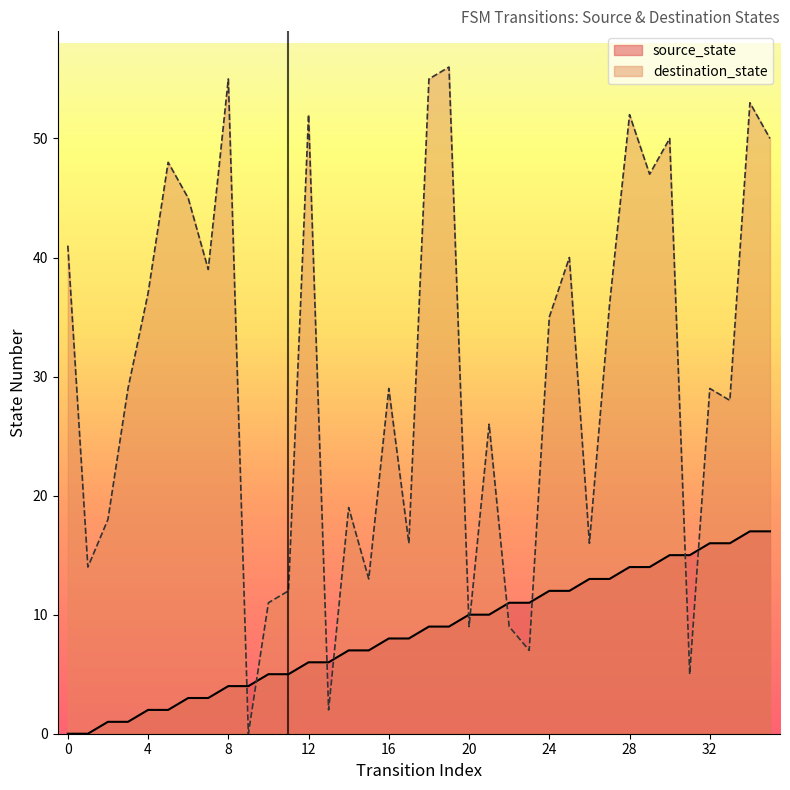

What is the total value across all series at 35?

67